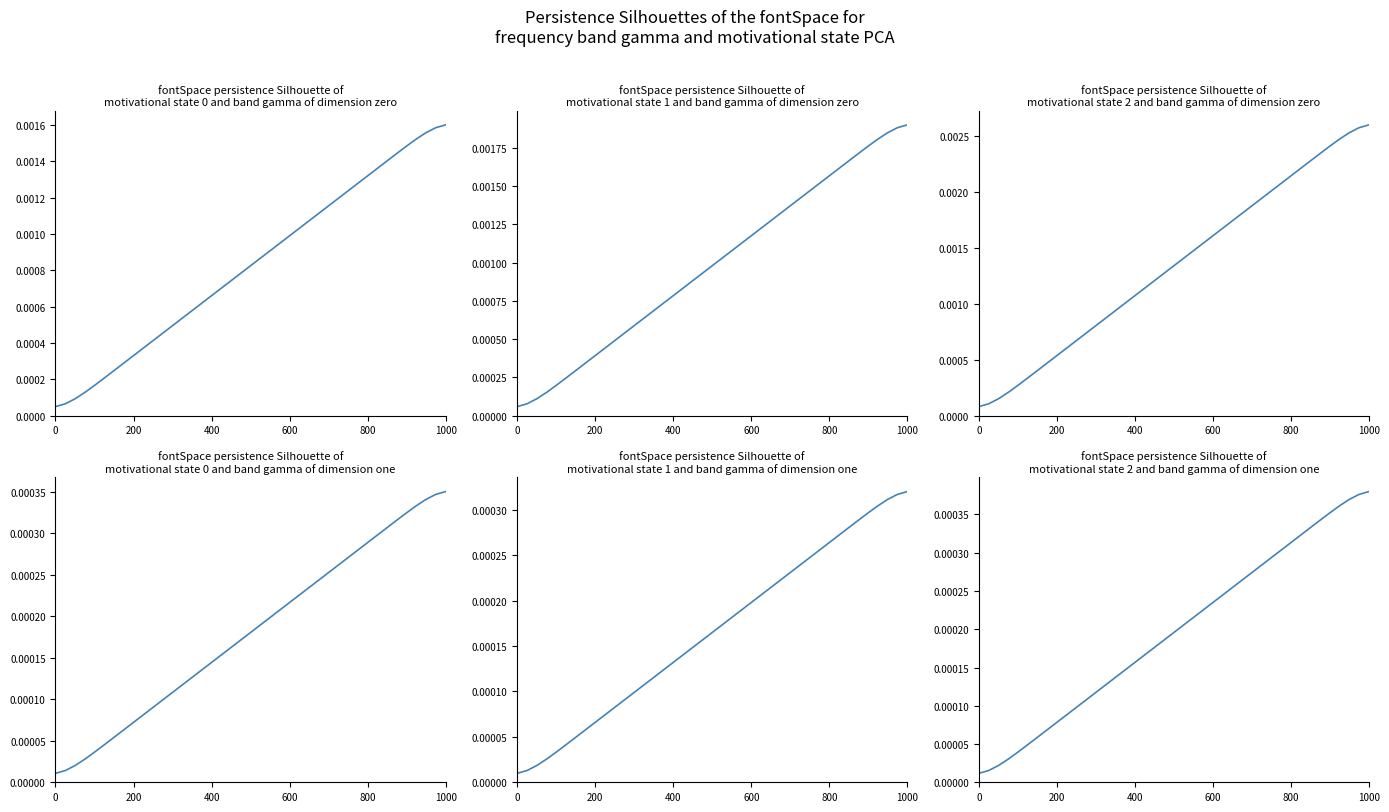

True or false: state 2 dim zero has a value of 0.0 at 11.

False